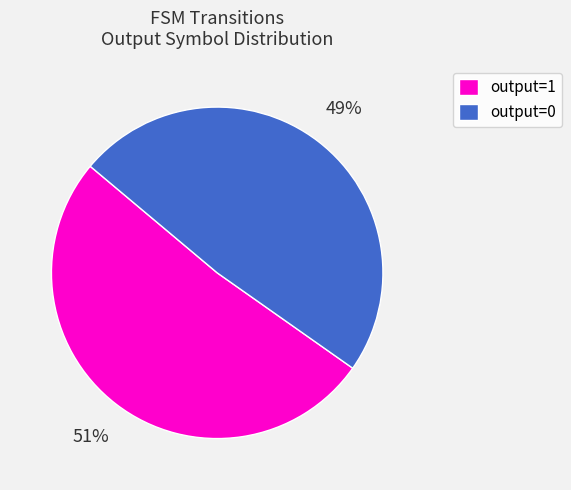

Which category has the smallest portion of the pie?

output=0